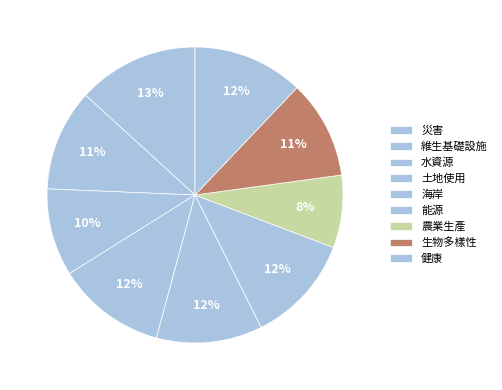

How many slices are in this pie chart?

9